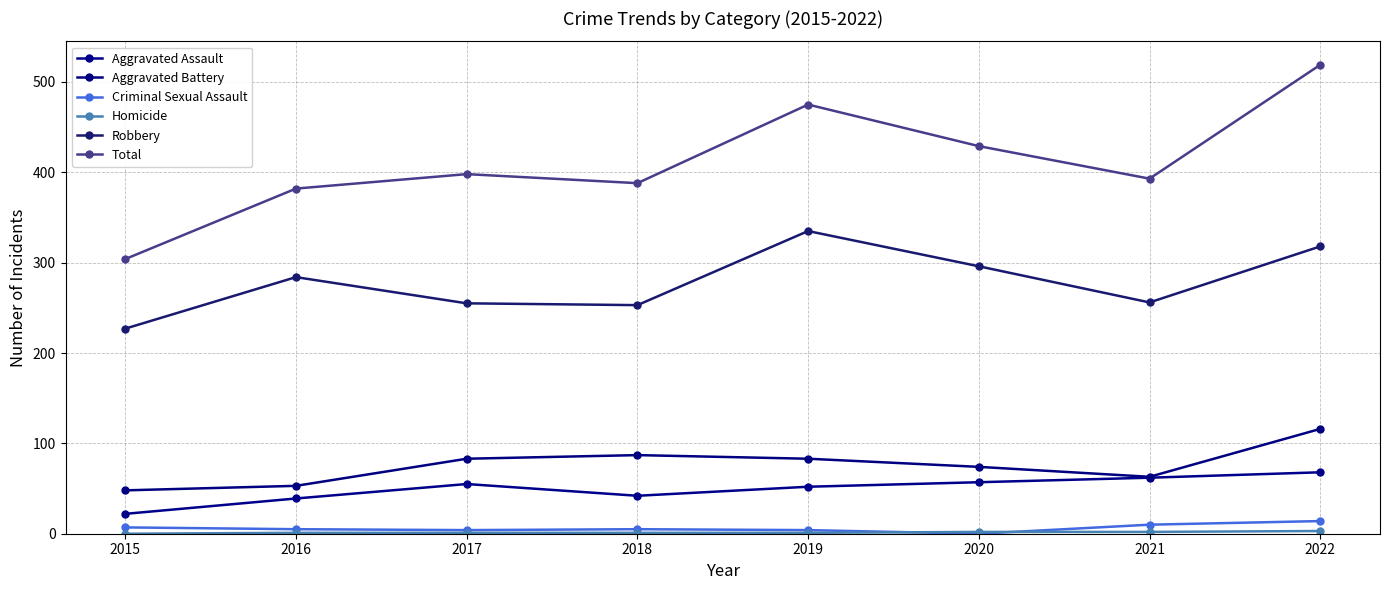

Between 2020 and 2021, which series saw the biggest shift?

Robbery